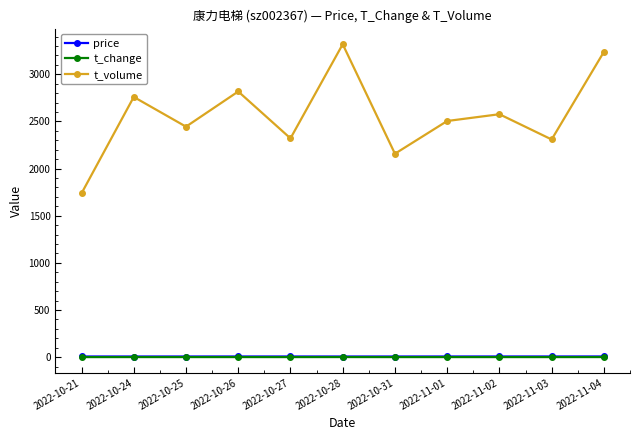

Which series has the widest spread of values?

t_volume